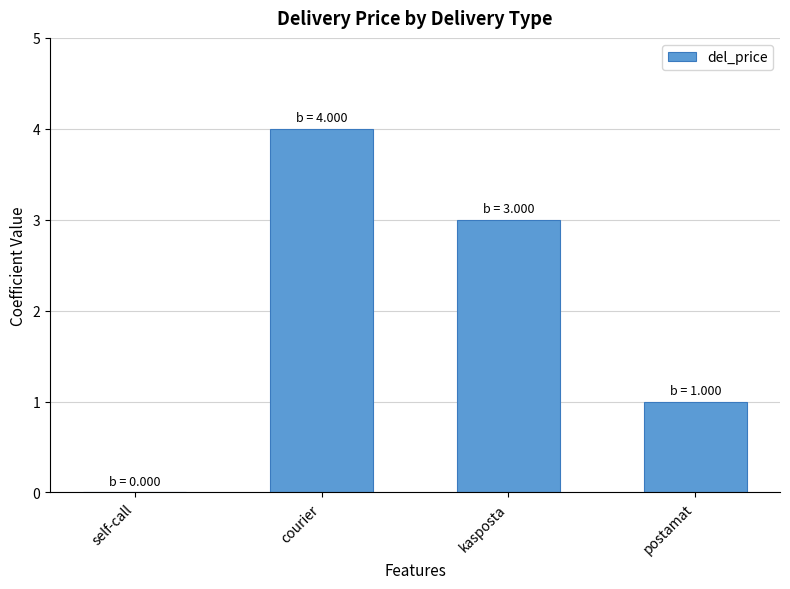

The value at courier is 4. True or false?

True